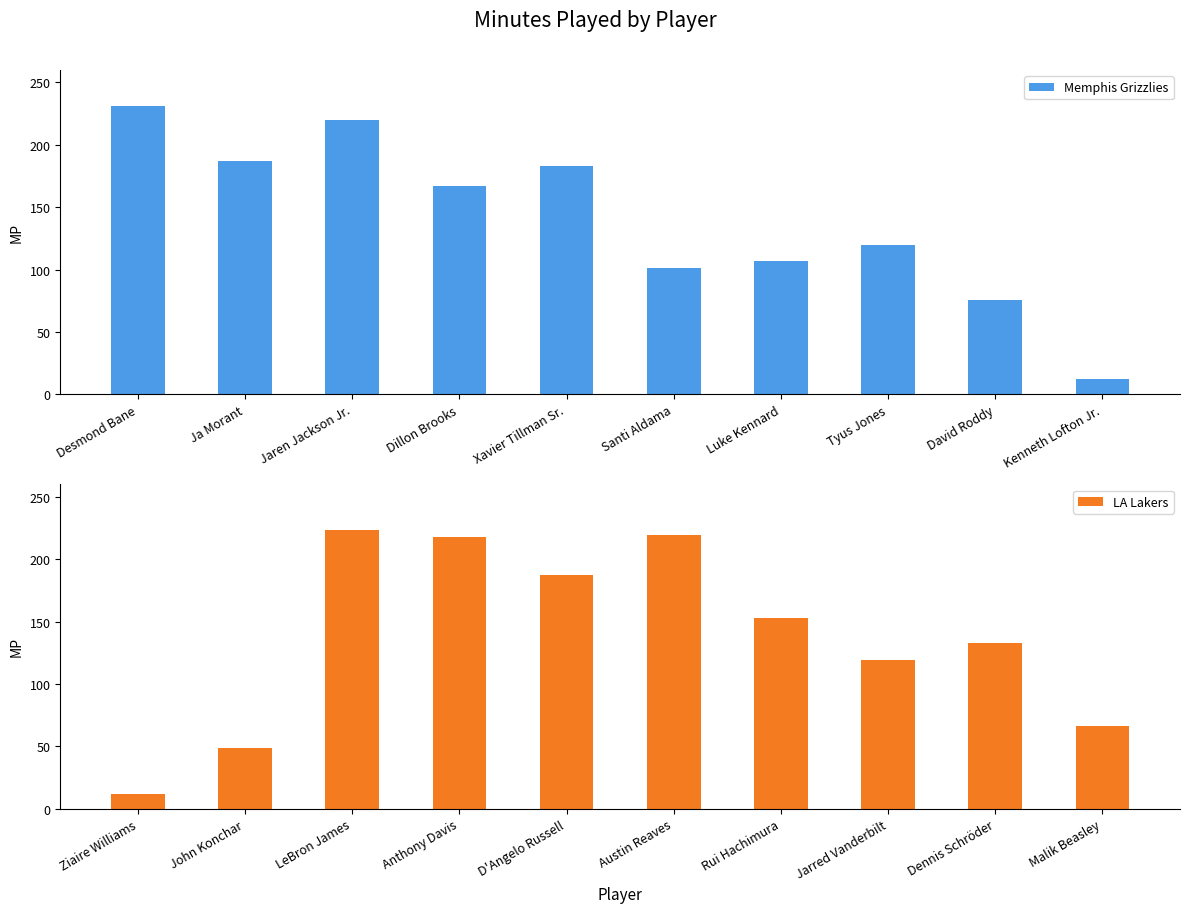

Which category has the lowest value in the Memphis Grizzlies series?

Kenneth Lofton Jr.